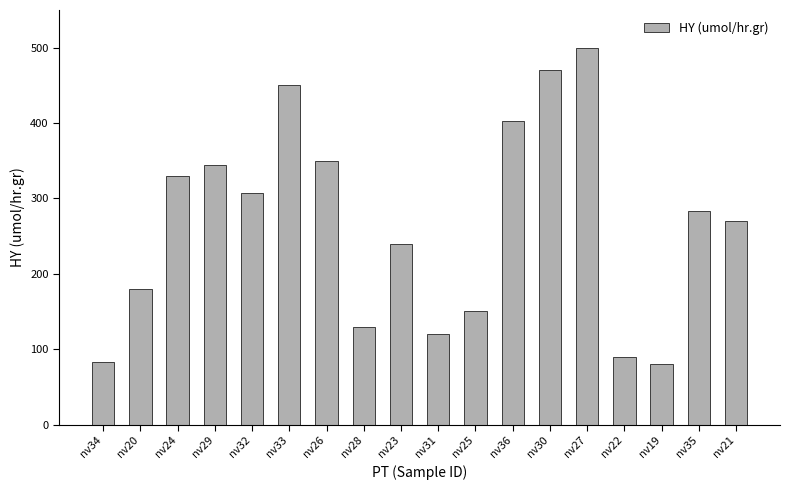

What is the value of the 11th bar from the left?

150